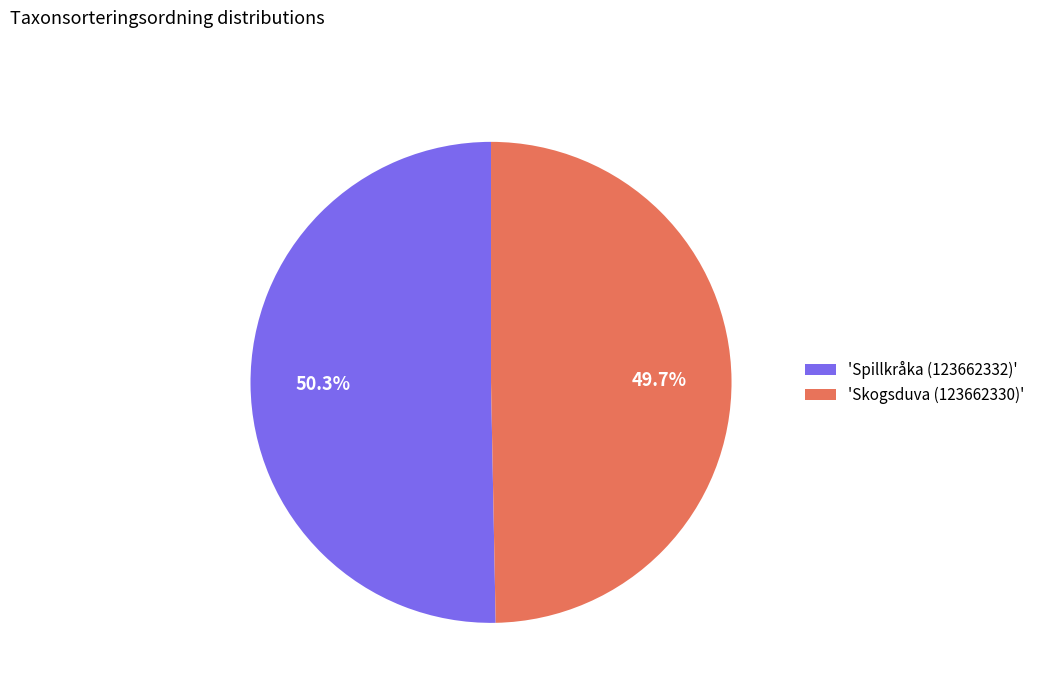

Does any single category account for the majority?

Yes